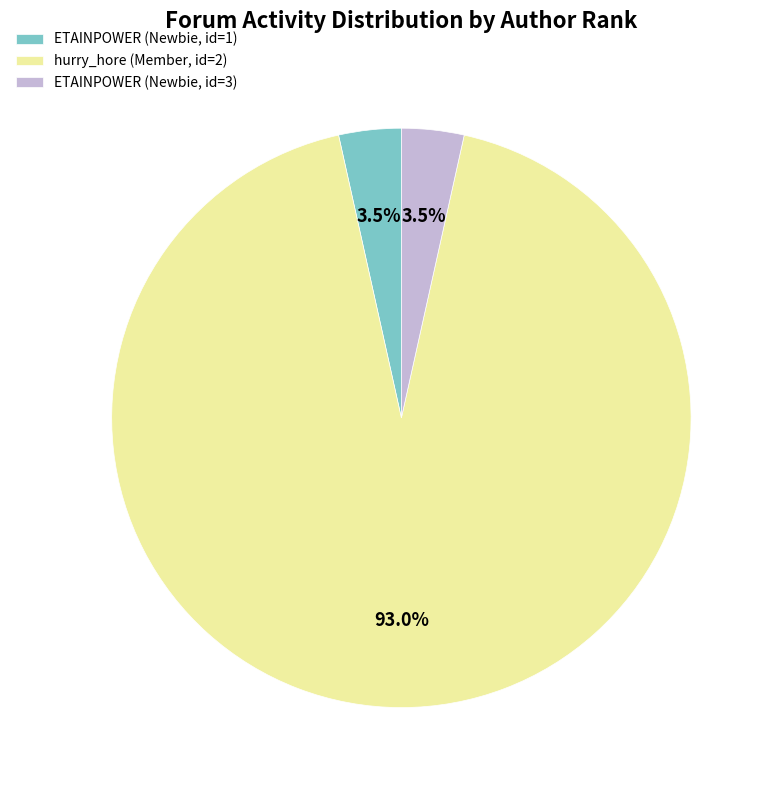

Which category has the biggest portion of the pie?

hurry_hore (Member, id=2)